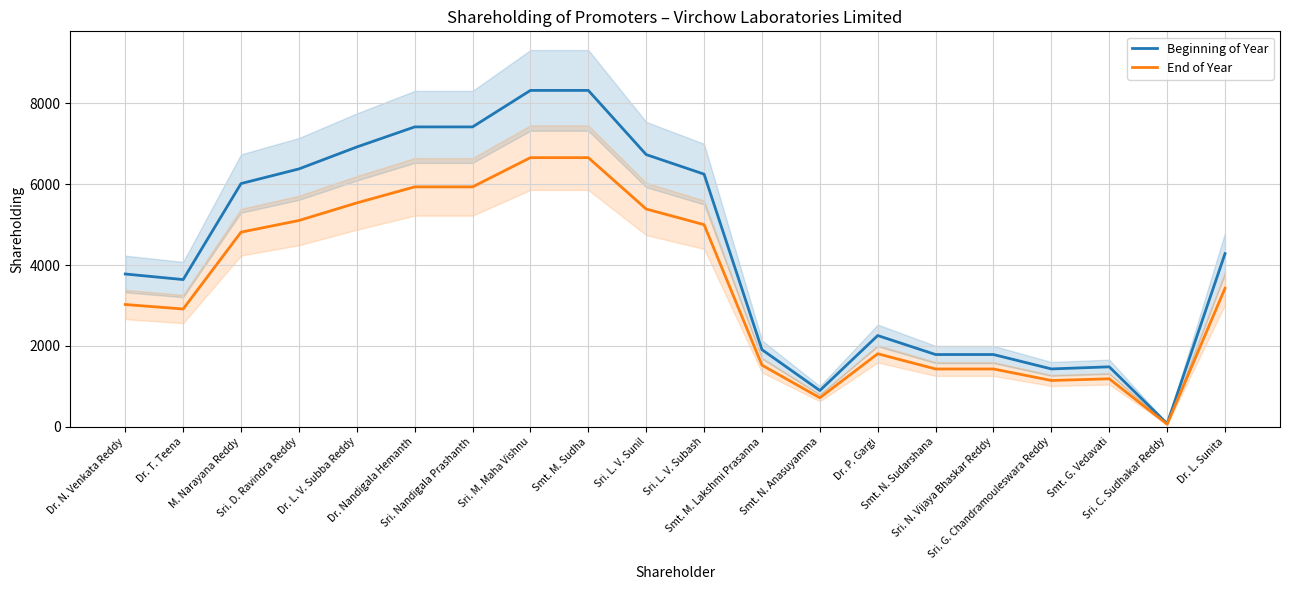

How many values in the End of Year series are below 3426?

10